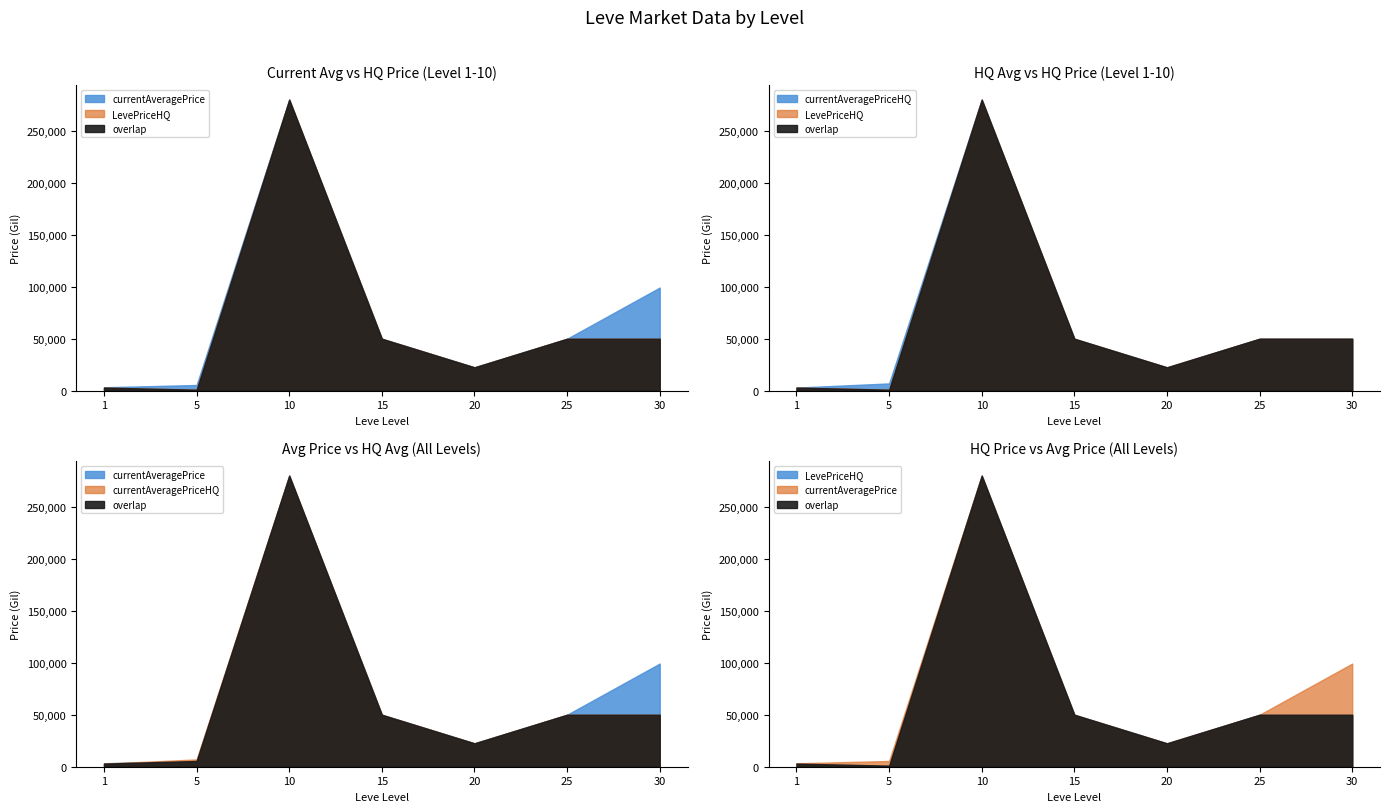

What is the value of the currentAveragePriceHQ point at the 4th from the left?

50000.0